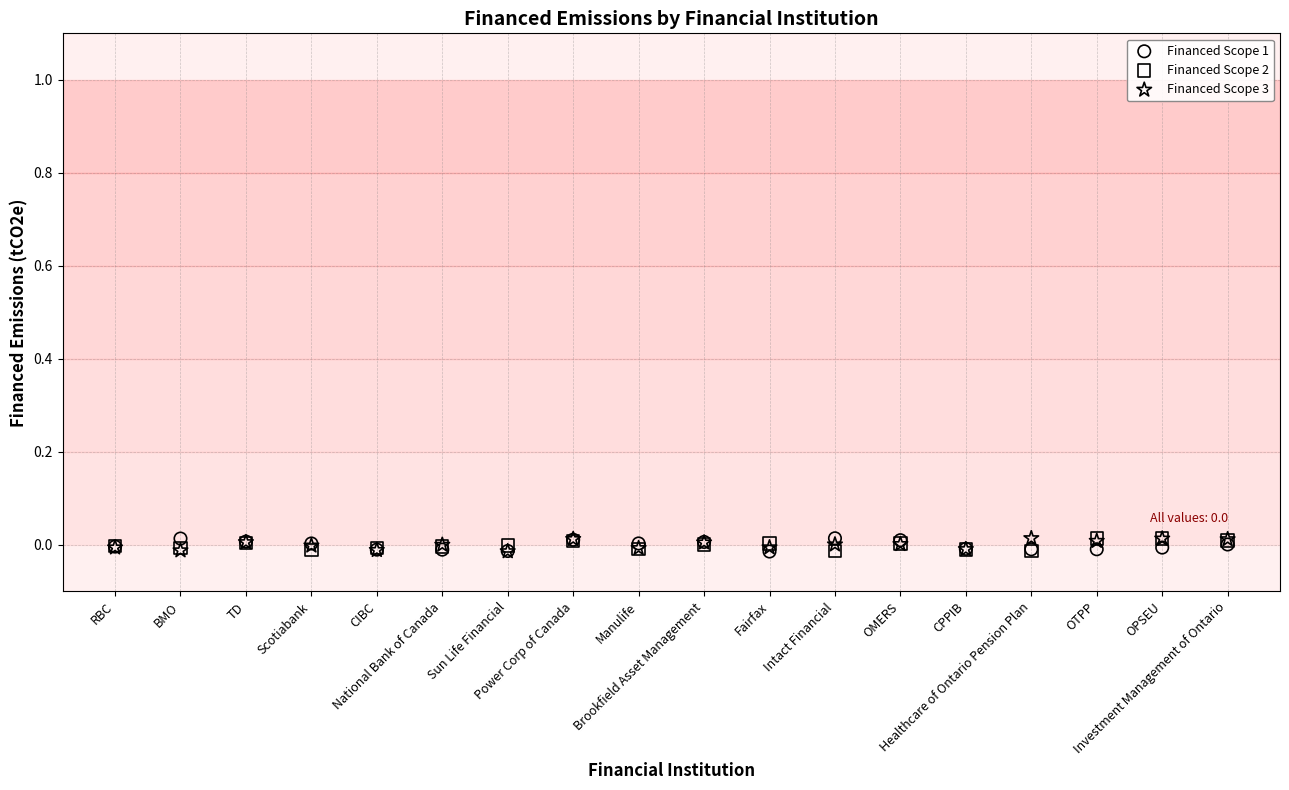

What are all the series names shown in the legend?

Financed Scope 1, Financed Scope 2, Financed Scope 3